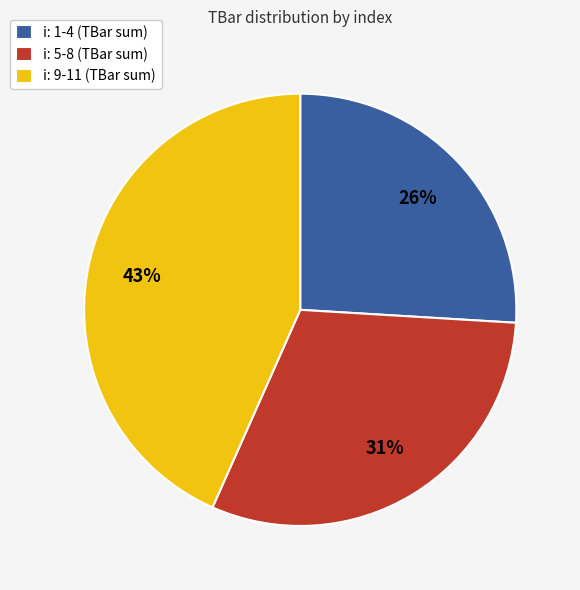

What percentage is the i: 1-4 (TBar sum) slice, to the nearest percent?

26%